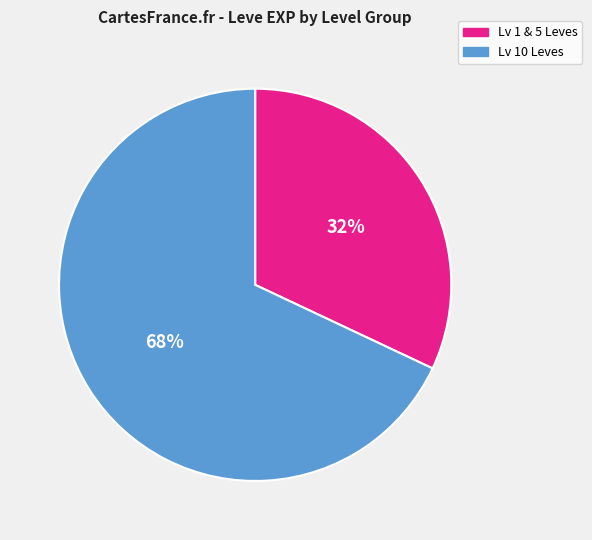

How many segments does this pie chart have?

2